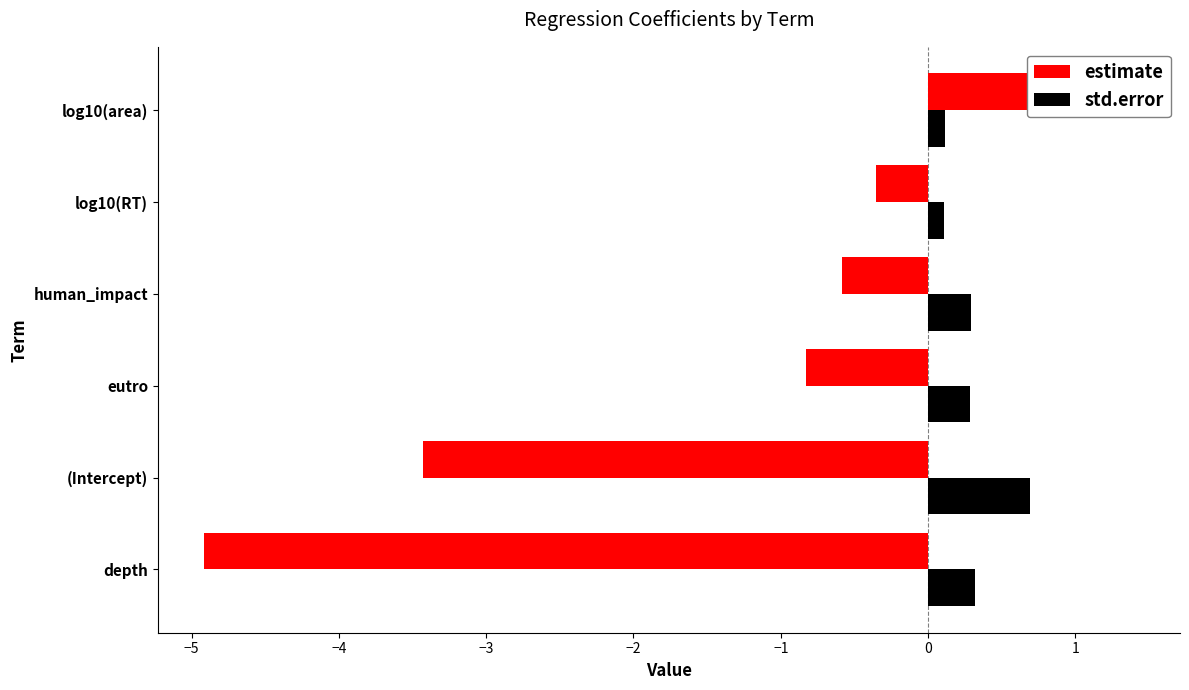

What is the difference between the maximum and minimum values in the std.error series?

0.6